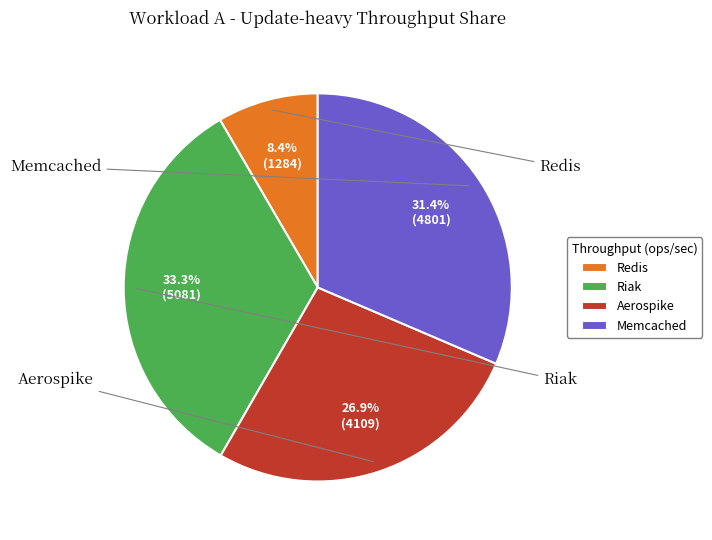

Approximately how many times larger is the value at Redis compared to Aerospike?

0.3